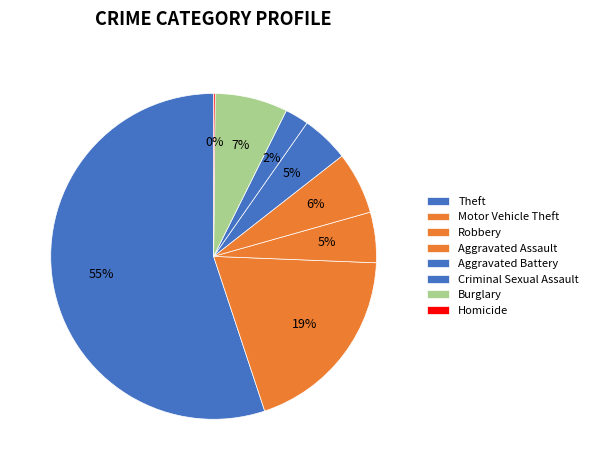

To the nearest percent, what is the combined percentage of Criminal Sexual Assault and Aggravated Assault?

9%